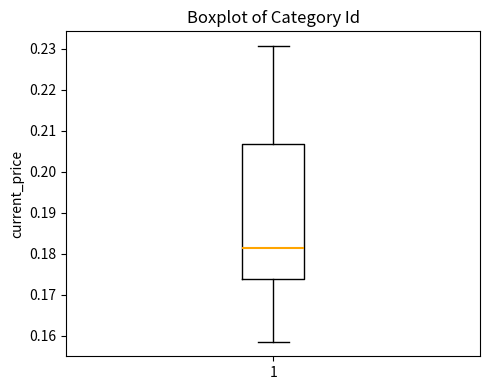

Transcribe this box plot: give where the median line is, the range the box spans, and where the two whiskers end, as read against the y-axis. The values are not printed on the chart, so give them approximately, as read against the axis.

median 0.181, box 0.174 to 0.207, whiskers 0.159 to 0.231